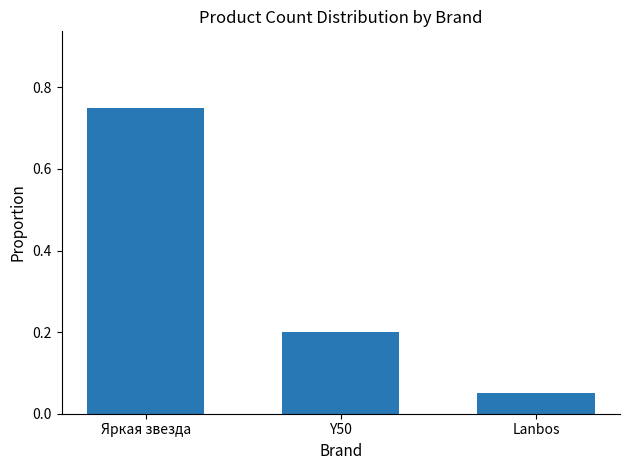

What position from the right is Lanbos?

1